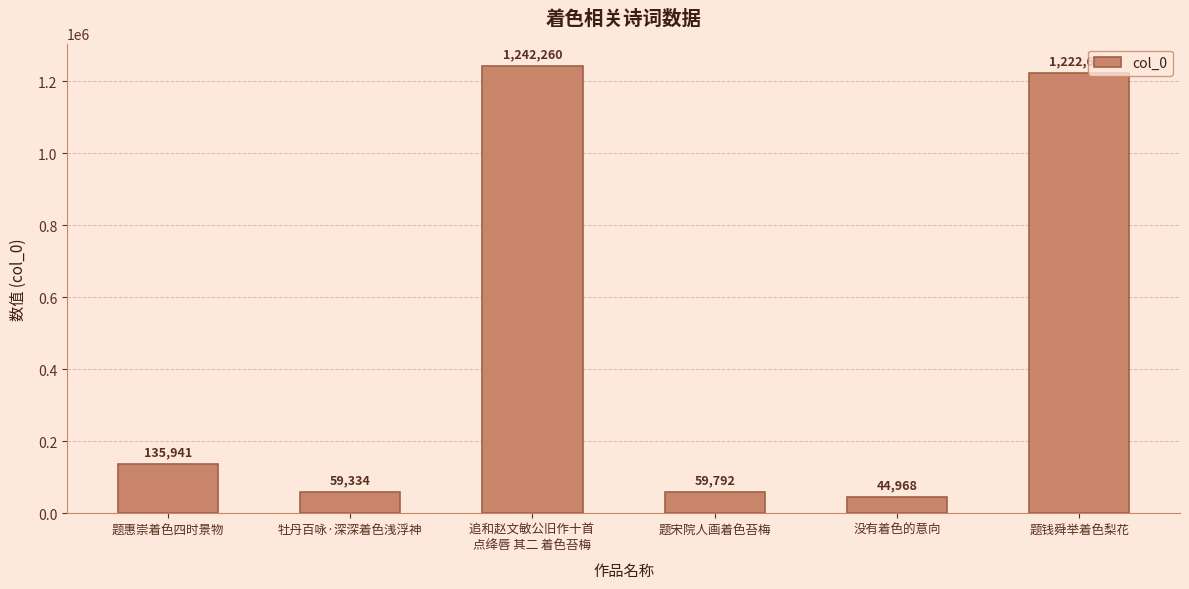

Reading right to left, what are all the values shown in this chart?

1222662	44968	59792	1242260	59334	135941